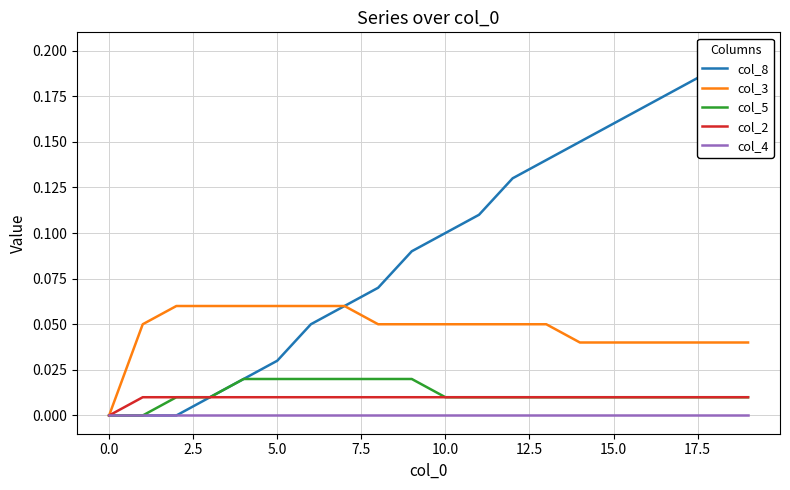

At how many categories does at least one series exceed 0?

19